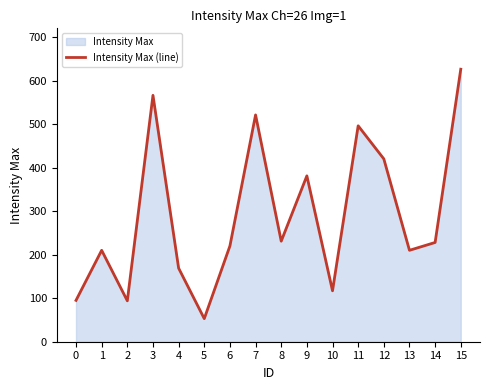

What is the value of the 9th point from the left?

231